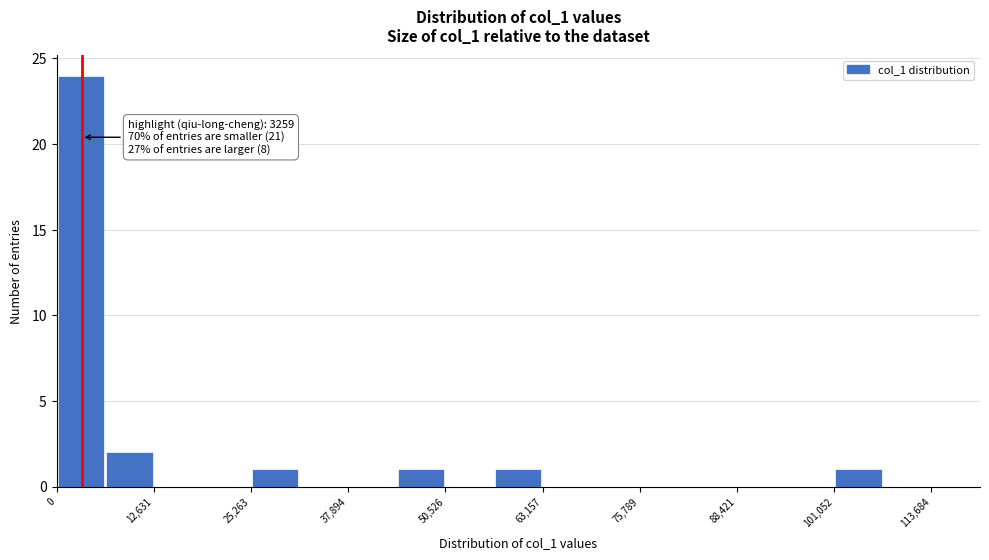

Read against the x-axis, roughly where is the centre of the tallest bar?

4000